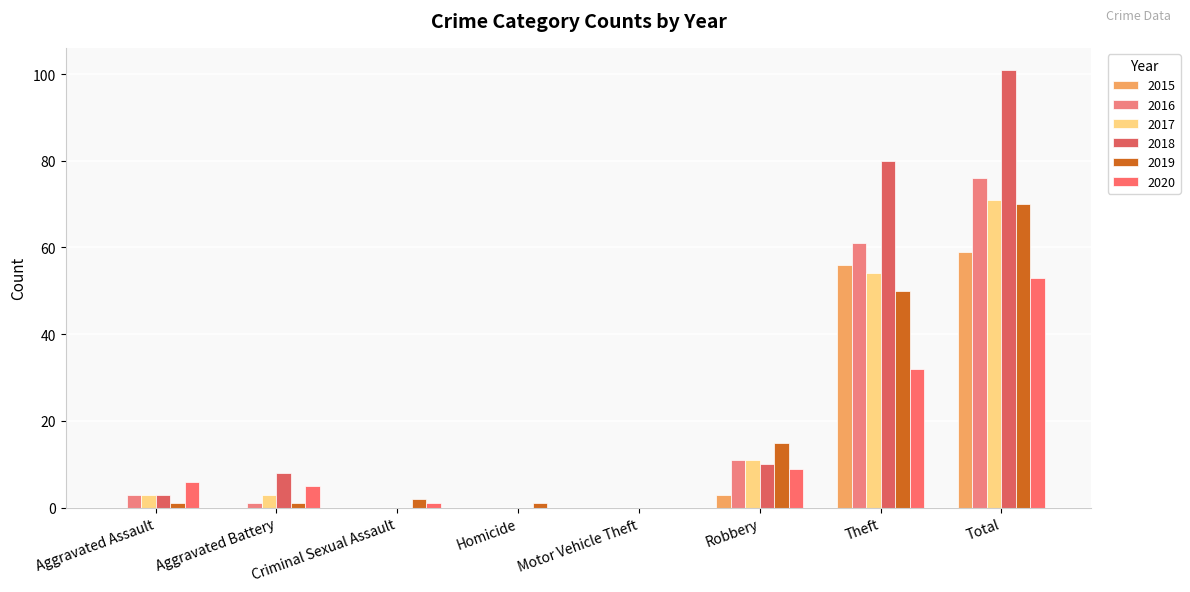

What is the maximum value shown in the chart?

101